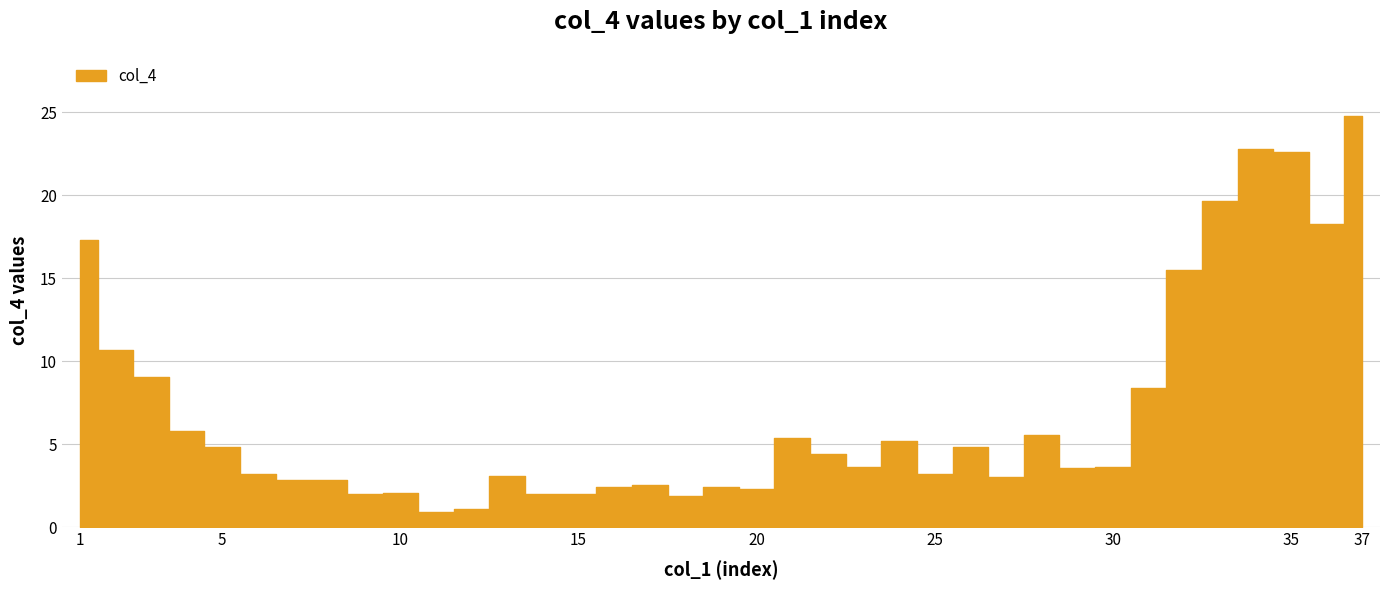

Where is the data nearest to the value 12?

2